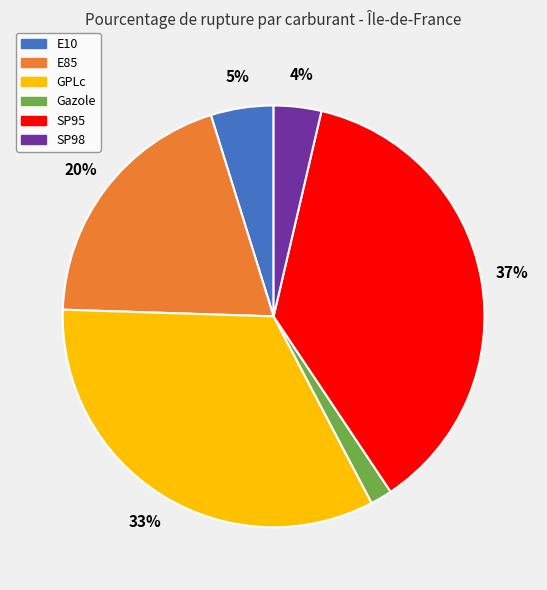

Does any single category account for the majority?

No